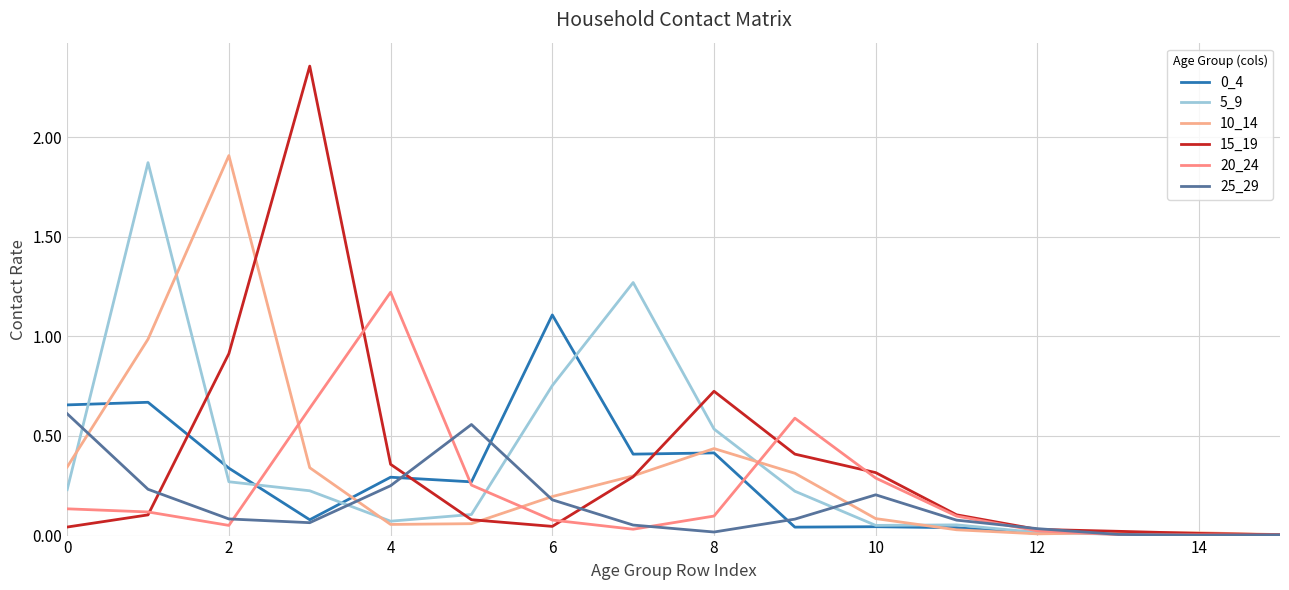

Which label corresponds to the smallest value in the chart?

14